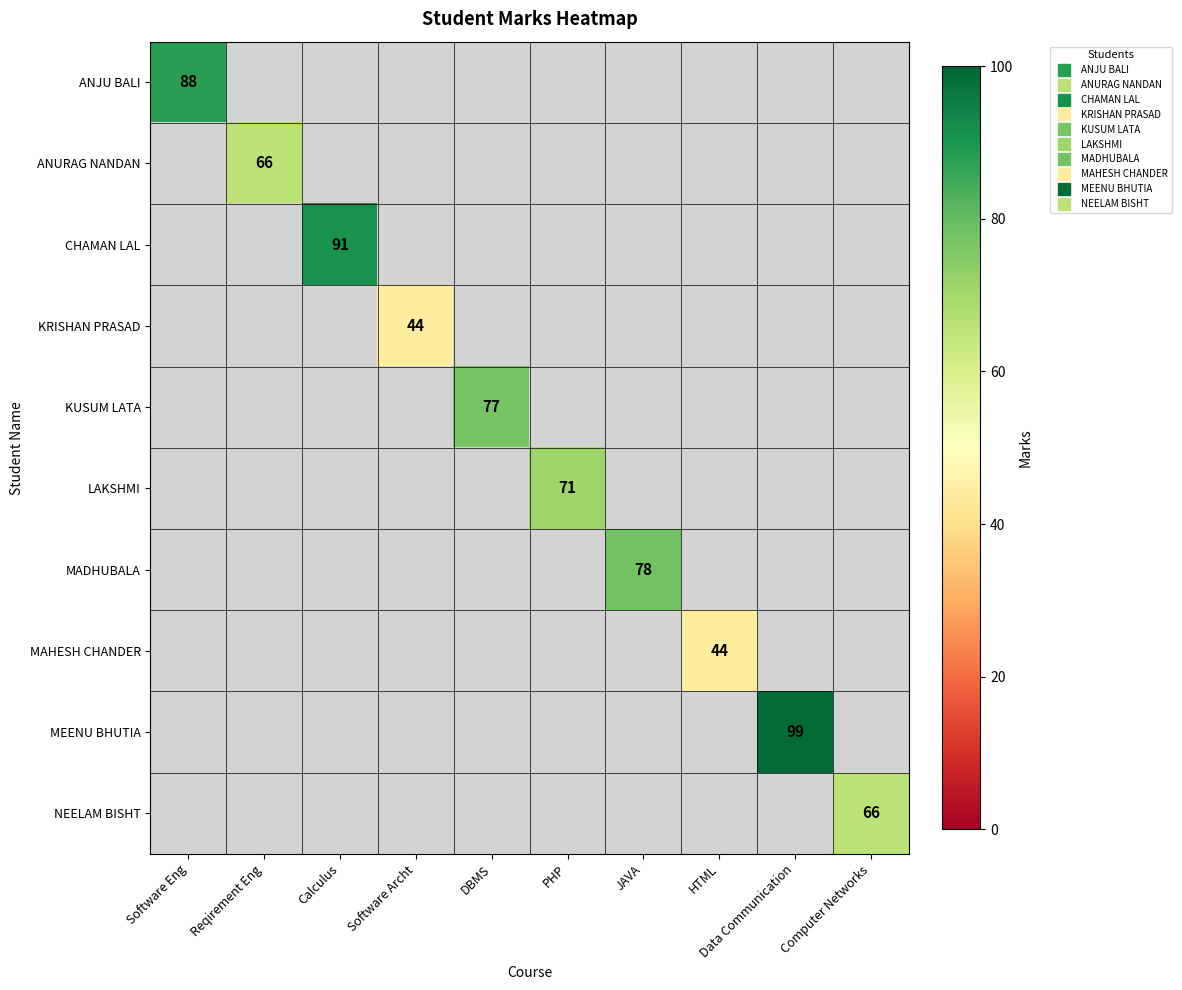

What is the greatest value displayed?

99.0